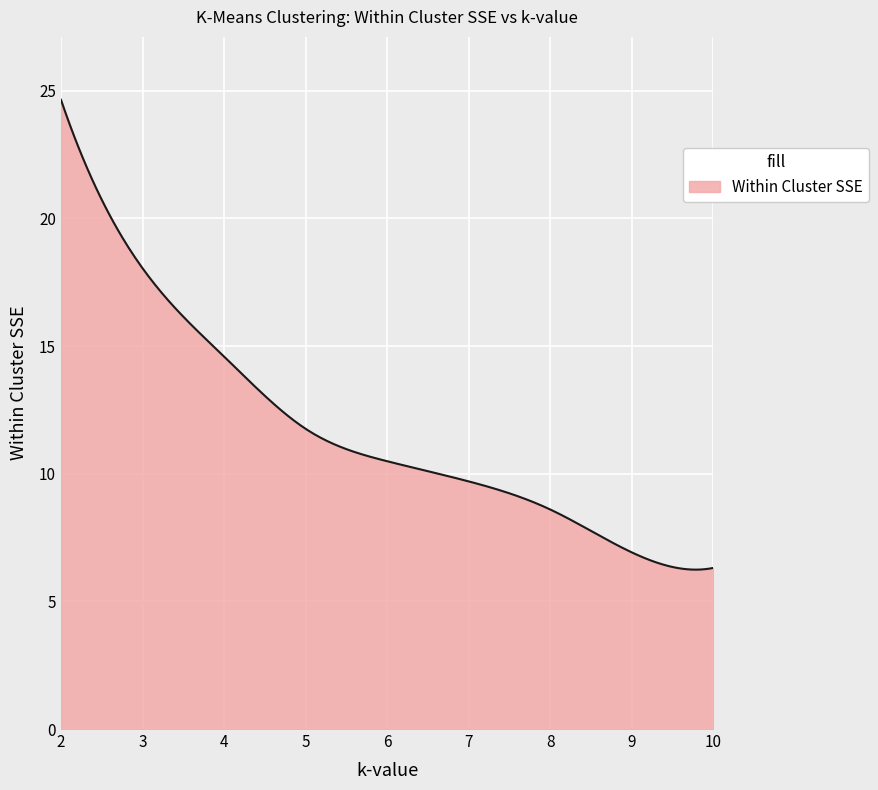

What is the minimum value shown in the chart?

6.2